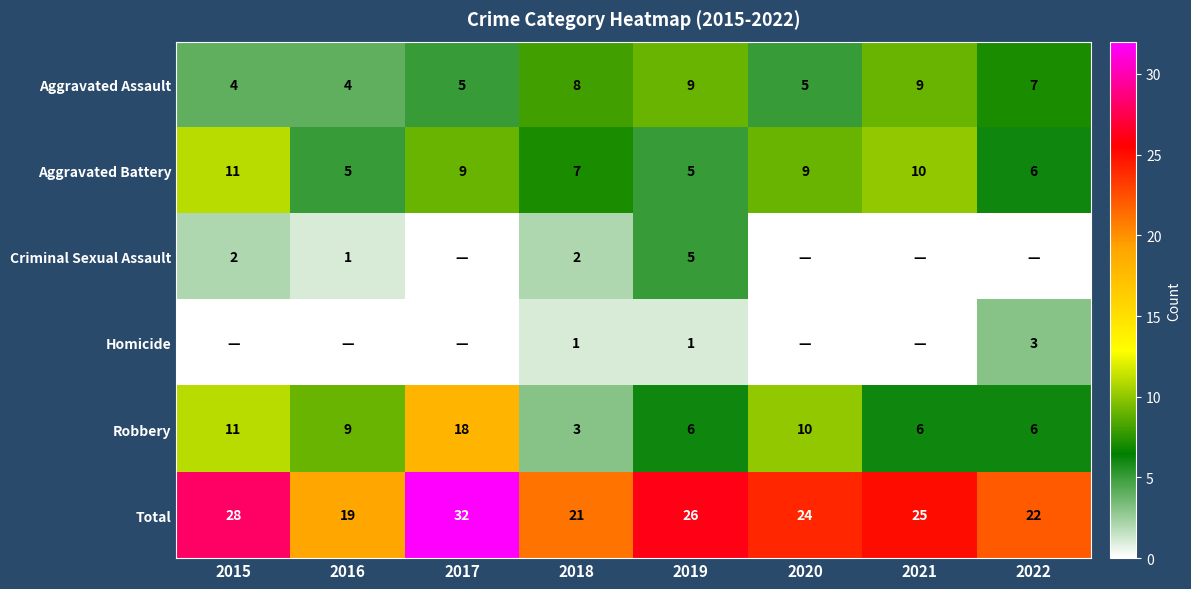

The value of Robbery at 2015 is 11. True or false?

True